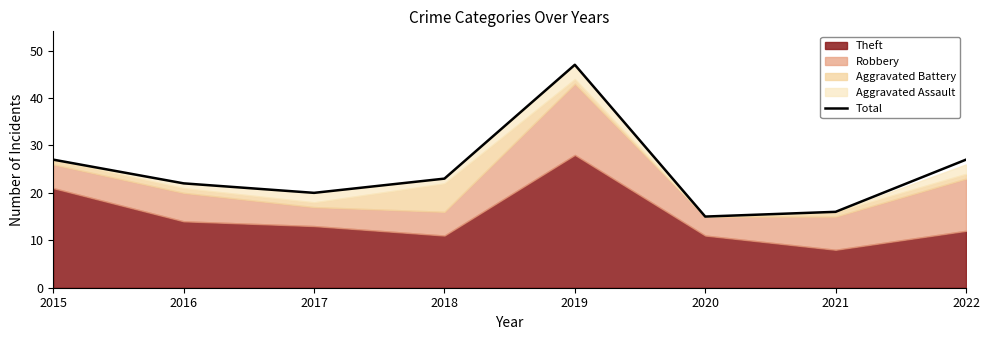

How many interior local peaks (higher than both neighbors) does the data have?

1